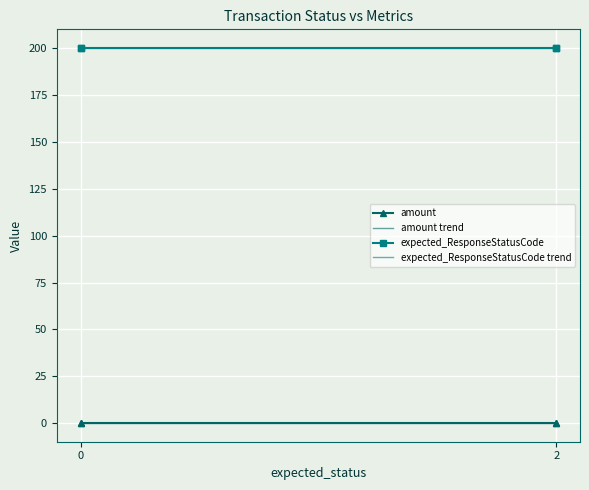

What is the total value across all series at 0?

200.1